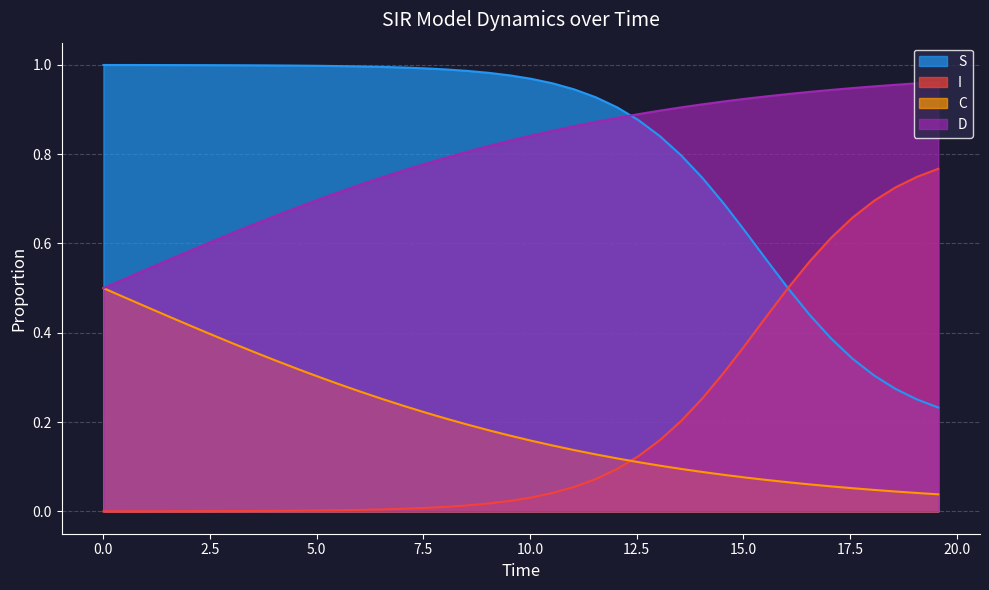

What is the value of the C point at the 10th from the left?

0.3